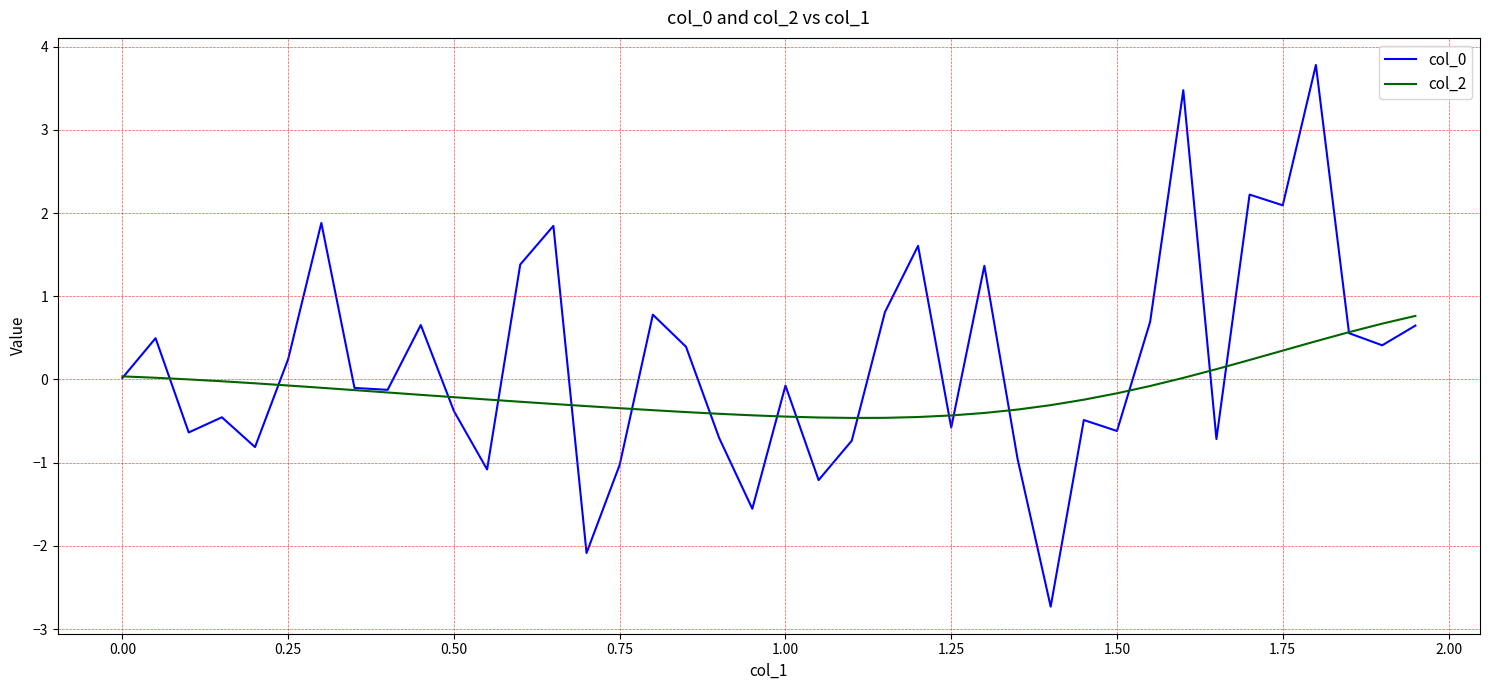

What is the lowest value of the col_0 series?

-2.7